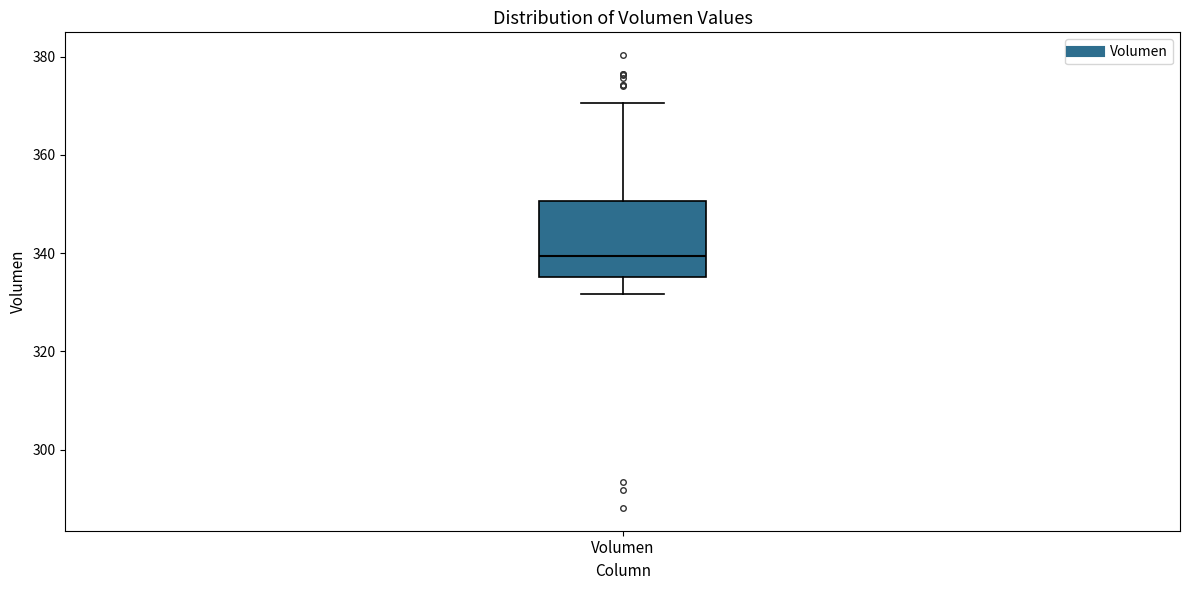

Transcribe this box plot: give where the median line is, the range the box spans, and where the two whiskers end, as read against the y-axis. The values are not printed on the chart, so give them approximately, as read against the axis.

median 340, box 336 to 350, whiskers 332 to 370